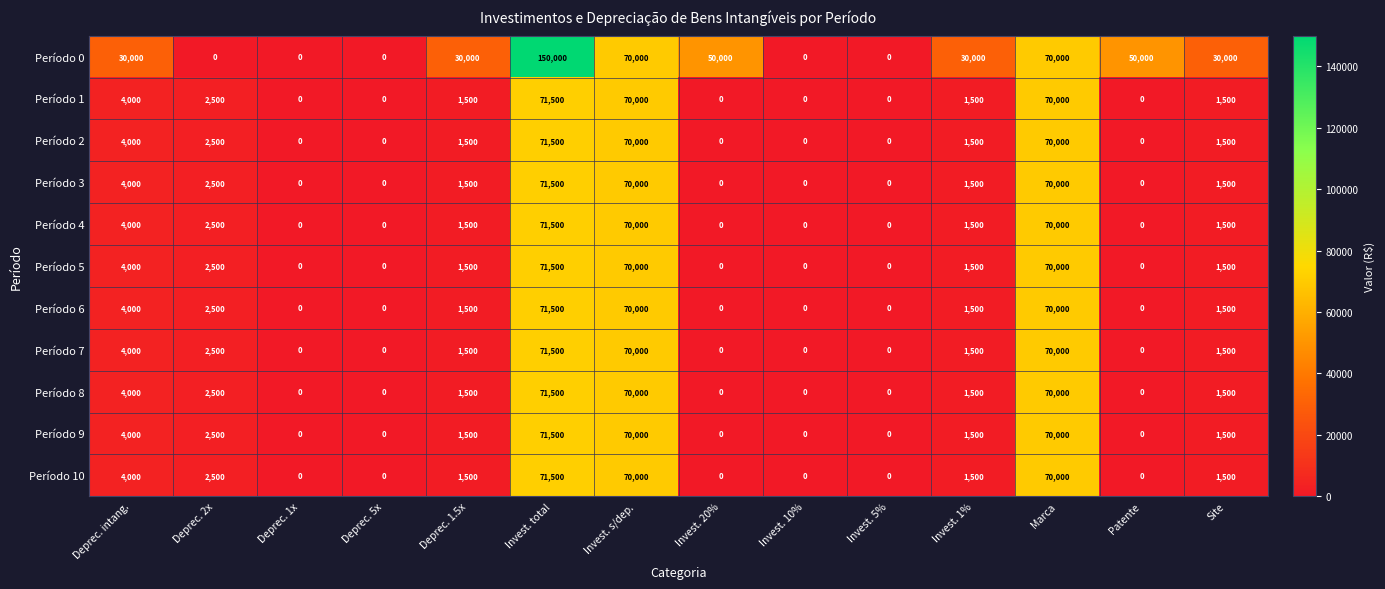

What is the difference between the second highest and minimum values in the Período 7 series?

70000